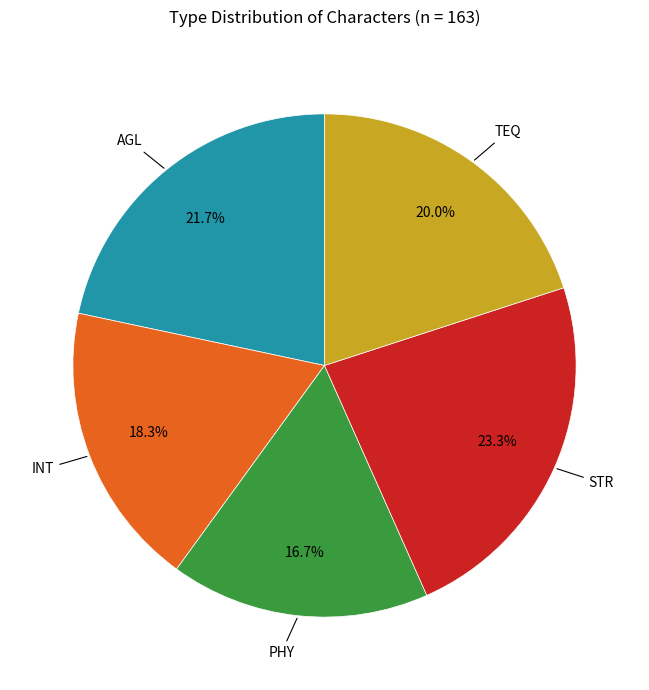

Is there a majority slice in this chart?

No